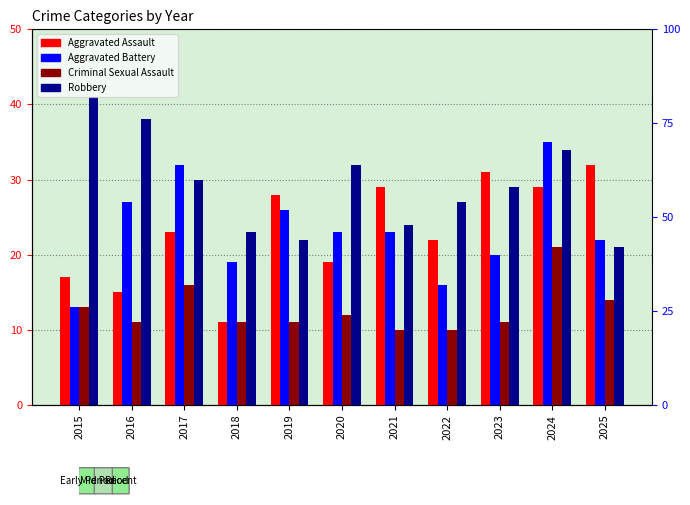

What is the minimum value for Robbery?

21